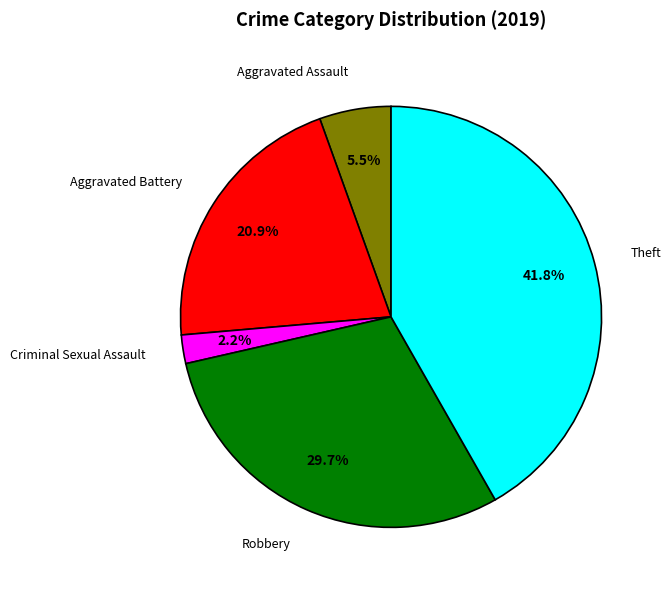

Is there any slice that represents more than half of the pie?

No